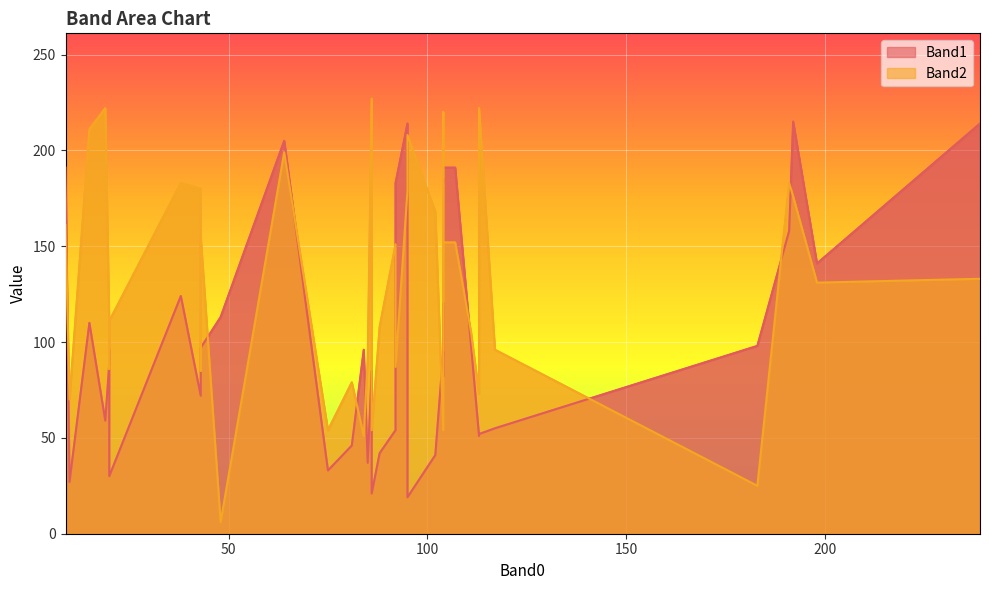

How many lines are shown in the chart?

2